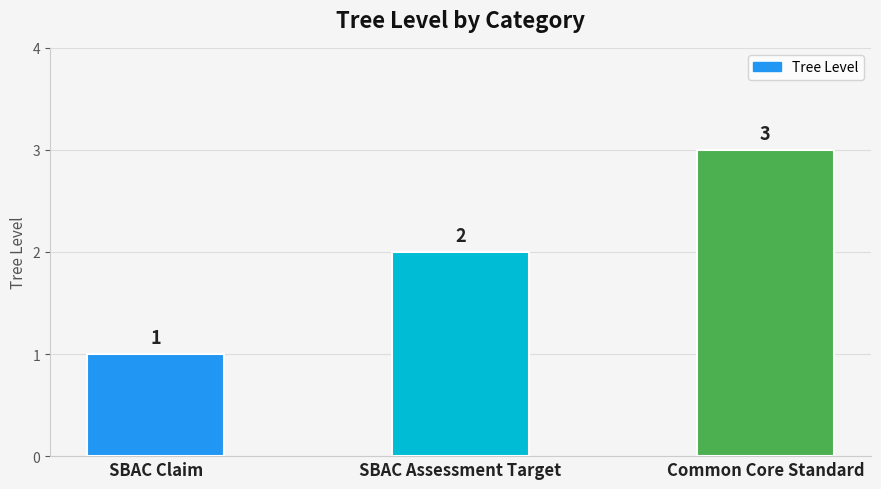

Rank the categories by value from lowest to highest.

SBAC Claim, SBAC Assessment Target, Common Core Standard